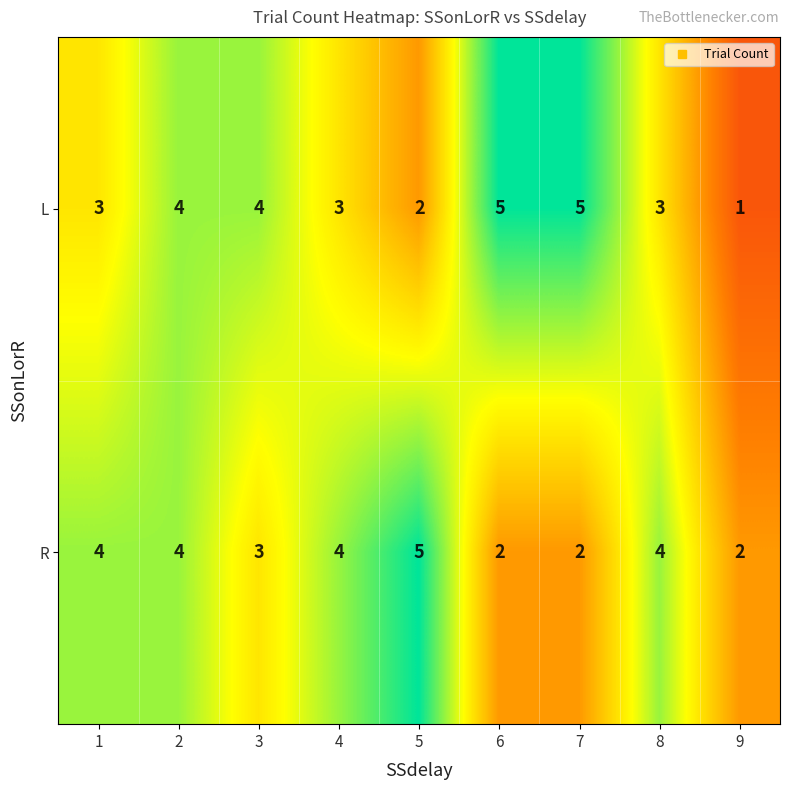

Reading right to left, what are all the values shown in this chart?

L: 1	3	5	5	2	3	4	4	3
R: 2	4	2	2	5	4	3	4	4